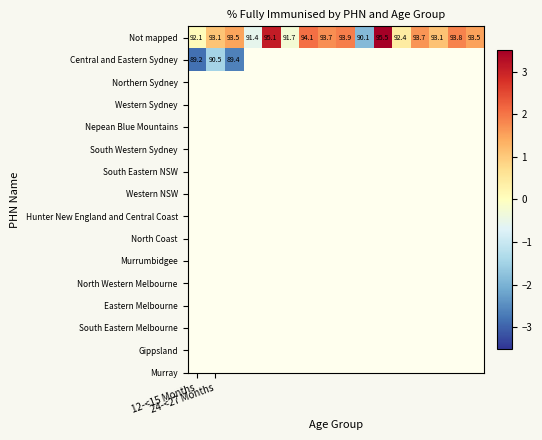

What is the difference between the maximum and minimum values in the Not mapped series?

5.4